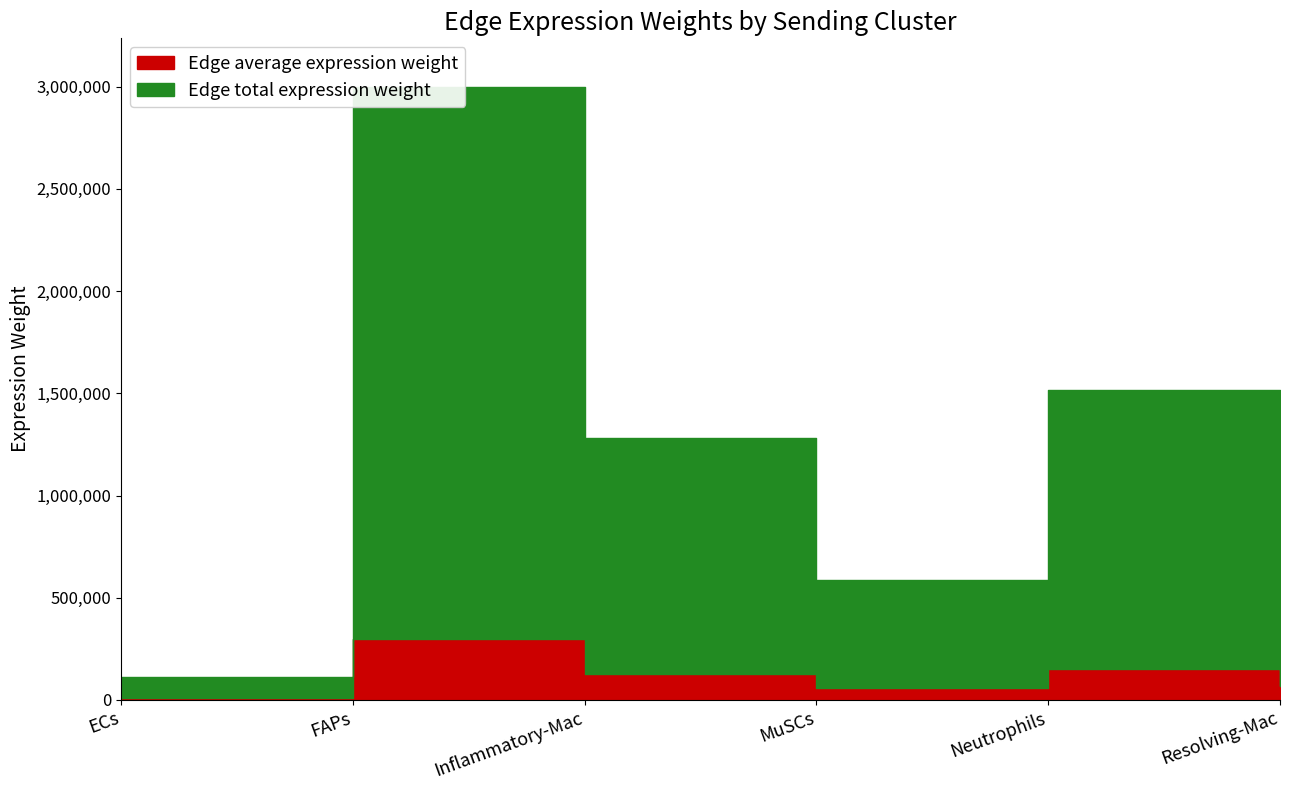

How many values in the Edge average expression weight series exceed 128370?

3